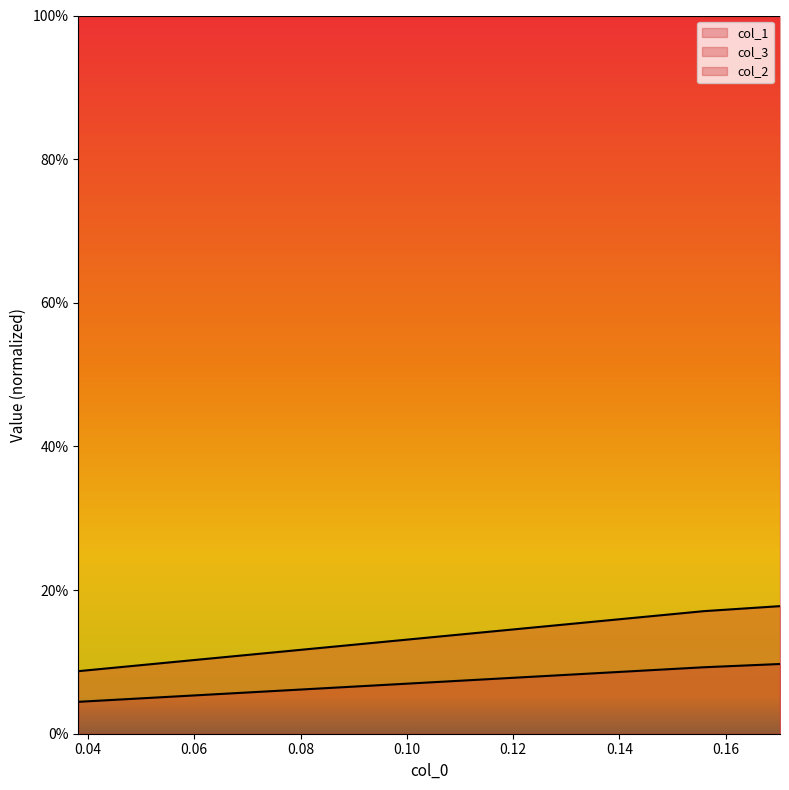

What is the value of the col_1 point at the 3rd from the left?

0.2